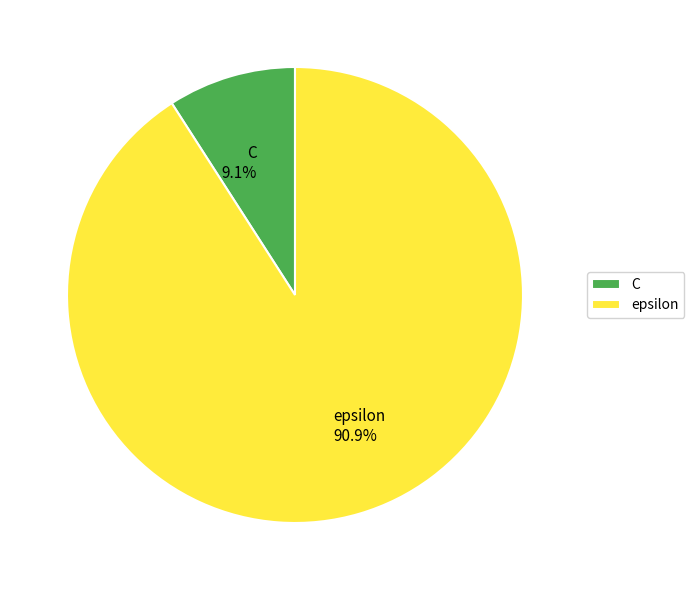

True or false: C accounts for 22% of the total.

False